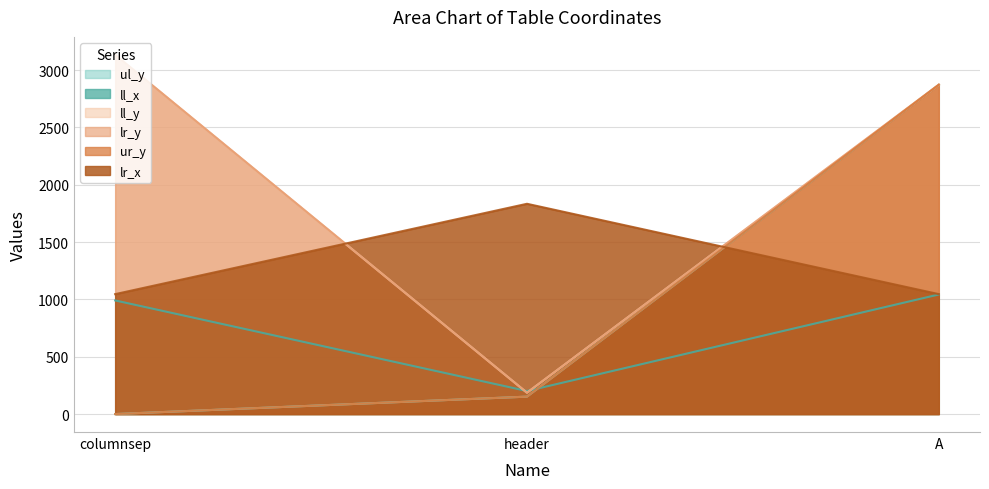

At which label is lr_y closest to 1659?

A